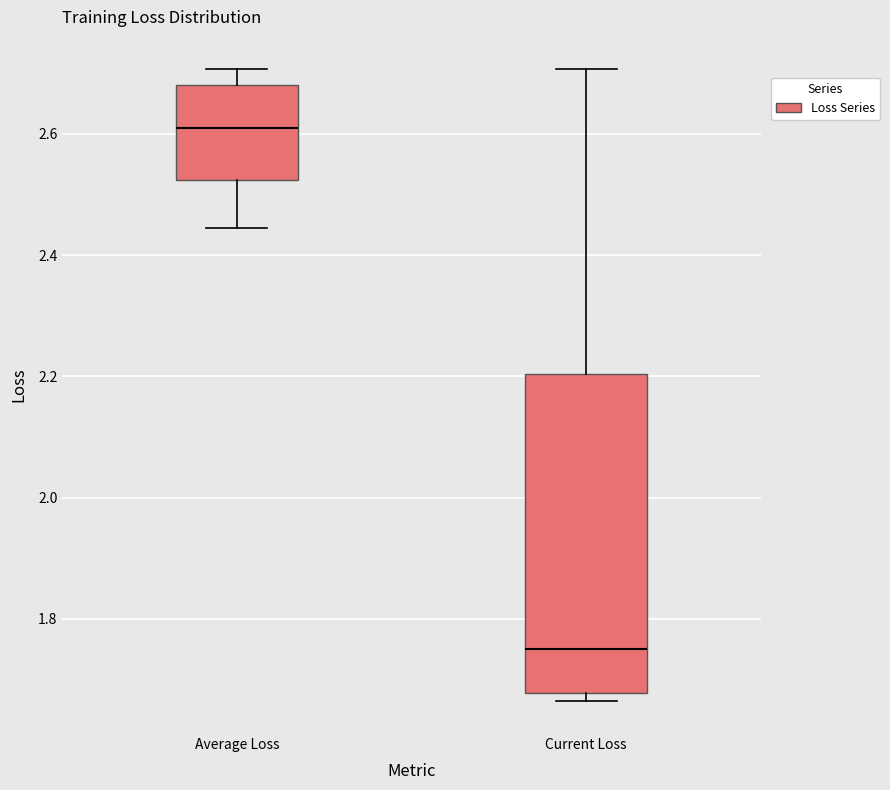

Reading left to right, transcribe this box plot: for each box, give where its median line is, the range the box spans, and where its two whiskers end, as read against the y-axis. The values are not printed on the chart, so give them approximately, as read against the axis.

Average Loss: median 2.62, box 2.52 to 2.68, whiskers 2.44 to 2.70
Current Loss: median 1.74, box 1.68 to 2.20, whiskers 1.66 to 2.70